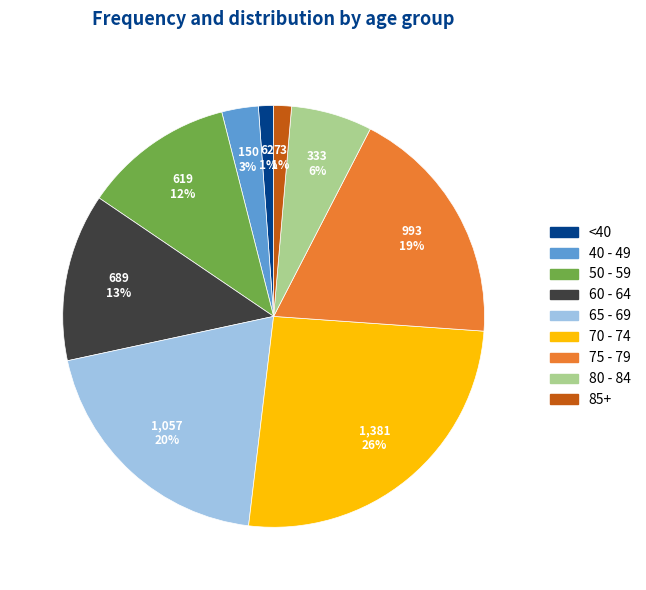

Does any single category account for the majority?

No